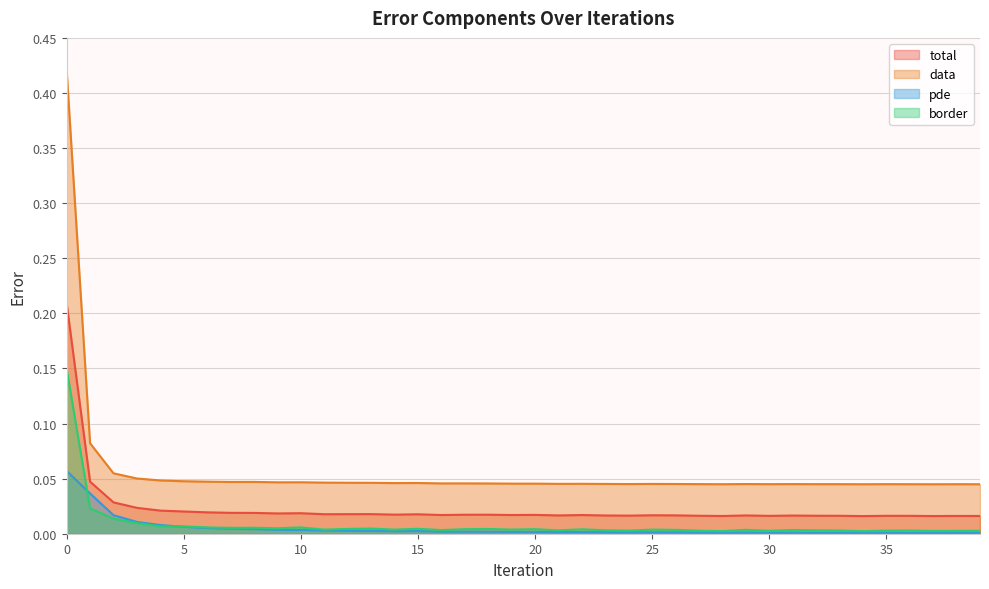

Reading left to right, list all the values displayed in this chart.

total: 0=0.2	1=0.0	2=0.0	3=0.0	4=0.0	5=0.0	6=0.0	7=0.0	8=0.0	9=0.0	10=0.0	11=0.0	12=0.0	13=0.0	14=0.0	15=0.0	16=0.0	17=0.0	18=0.0	19=0.0	20=0.0	21=0.0	22=0.0	23=0.0	24=0.0	25=0.0	26=0.0	27=0.0	28=0.0	29=0.0	30=0.0	31=0.0	32=0.0	33=0.0	34=0.0	35=0.0	36=0.0	37=0.0	38=0.0	39=0.0
data: 0=0.4	1=0.1	2=0.1	3=0.1	4=0.0	5=0.0	6=0.0	7=0.0	8=0.0	9=0.0	10=0.0	11=0.0	12=0.0	13=0.0	14=0.0	15=0.0	16=0.0	17=0.0	18=0.0	19=0.0	20=0.0	21=0.0	22=0.0	23=0.0	24=0.0	25=0.0	26=0.0	27=0.0	28=0.0	29=0.0	30=0.0	31=0.0	32=0.0	33=0.0	34=0.0	35=0.0	36=0.0	37=0.0	38=0.0	39=0.0
pde: 0=0.1	1=0.0	2=0.0	3=0.0	4=0.0	5=0.0	6=0.0	7=0.0	8=0.0	9=0.0	10=0.0	11=0.0	12=0.0	13=0.0	14=0.0	15=0.0	16=0.0	17=0.0	18=0.0	19=0.0	20=0.0	21=0.0	22=0.0	23=0.0	24=0.0	25=0.0	26=0.0	27=0.0	28=0.0	29=0.0	30=0.0	31=0.0	32=0.0	33=0.0	34=0.0	35=0.0	36=0.0	37=0.0	38=0.0	39=0.0
border: 0=0.1	1=0.0	2=0.0	3=0.0	4=0.0	5=0.0	6=0.0	7=0.0	8=0.0	9=0.0	10=0.0	11=0.0	12=0.0	13=0.0	14=0.0	15=0.0	16=0.0	17=0.0	18=0.0	19=0.0	20=0.0	21=0.0	22=0.0	23=0.0	24=0.0	25=0.0	26=0.0	27=0.0	28=0.0	29=0.0	30=0.0	31=0.0	32=0.0	33=0.0	34=0.0	35=0.0	36=0.0	37=0.0	38=0.0	39=0.0